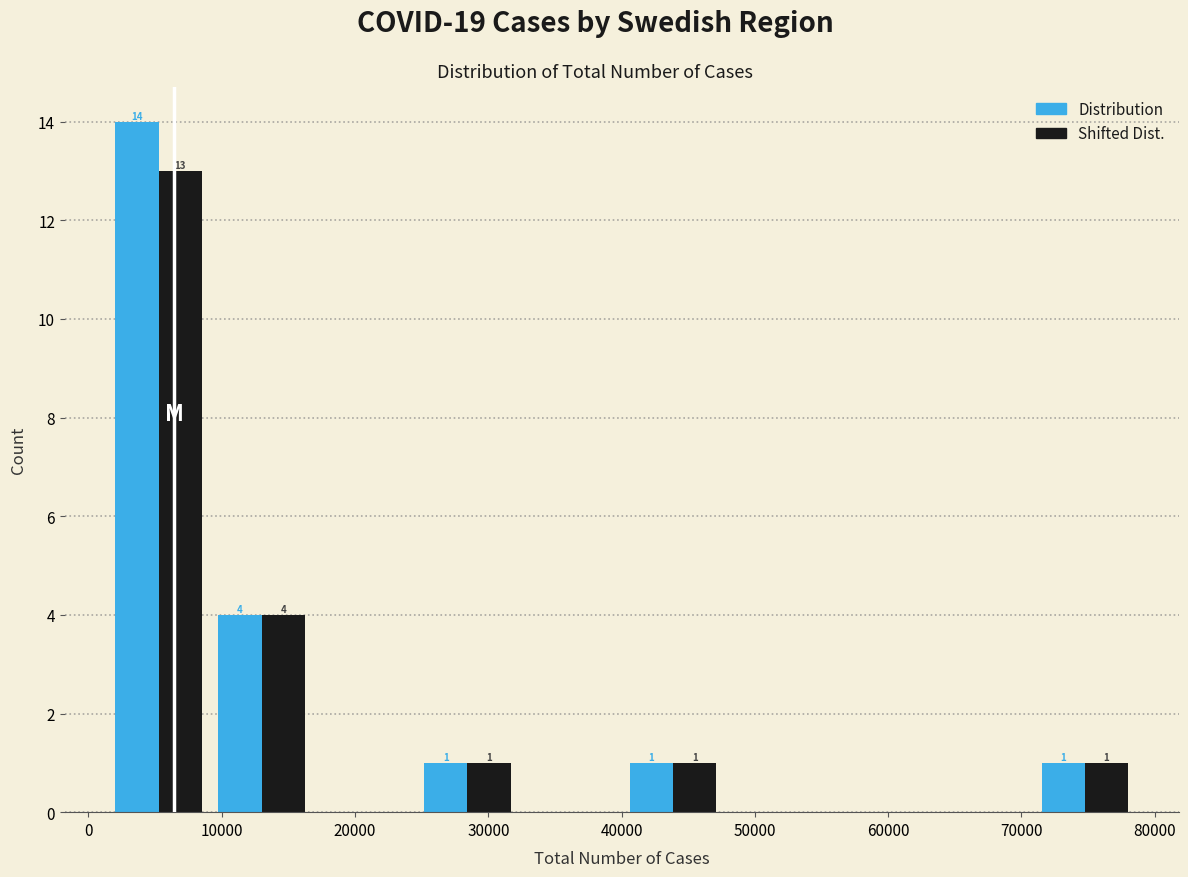

In the Shifted Dist. series, which range on the x-axis has the tallest bar?

1000 to 9000